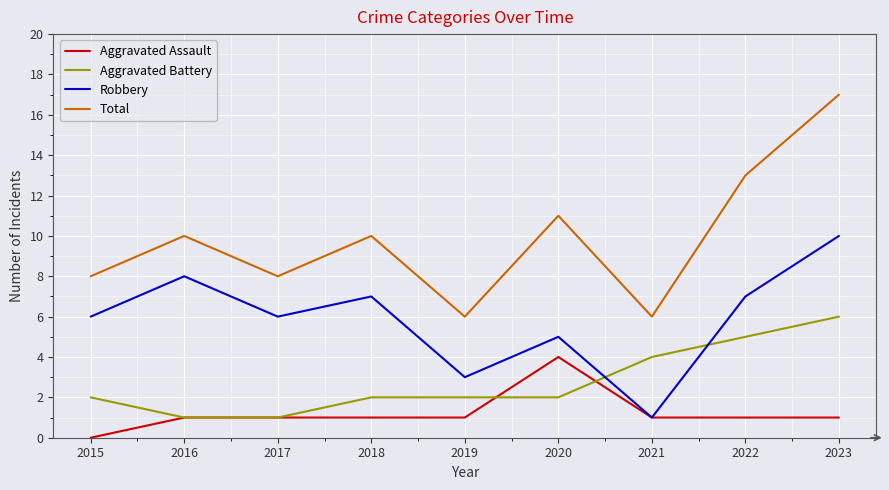

What is the total value across all series at 2016?

20